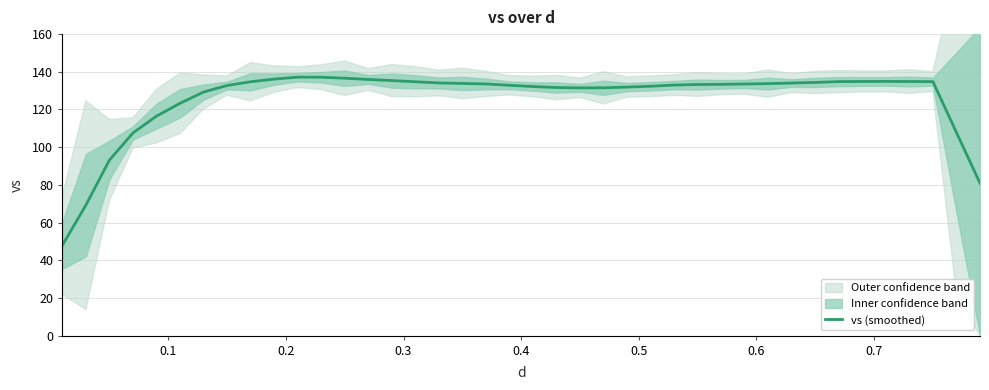

What is the average value?

125.8